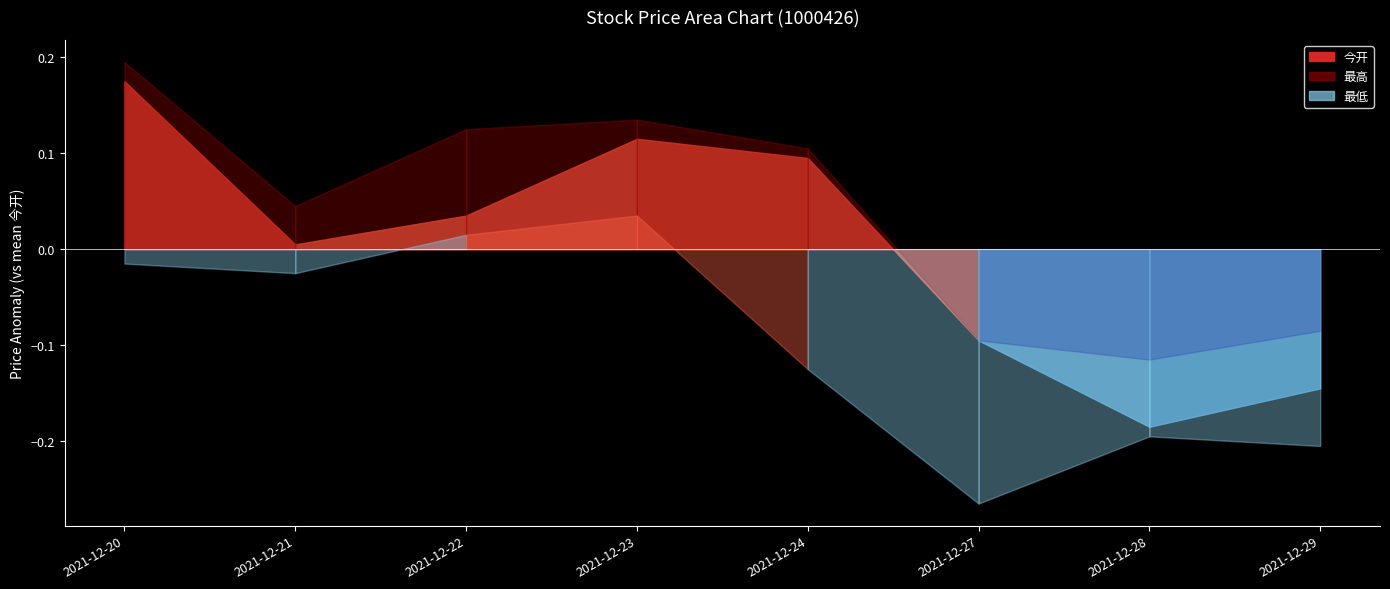

Which category has the lowest value across all series?

2021-12-27